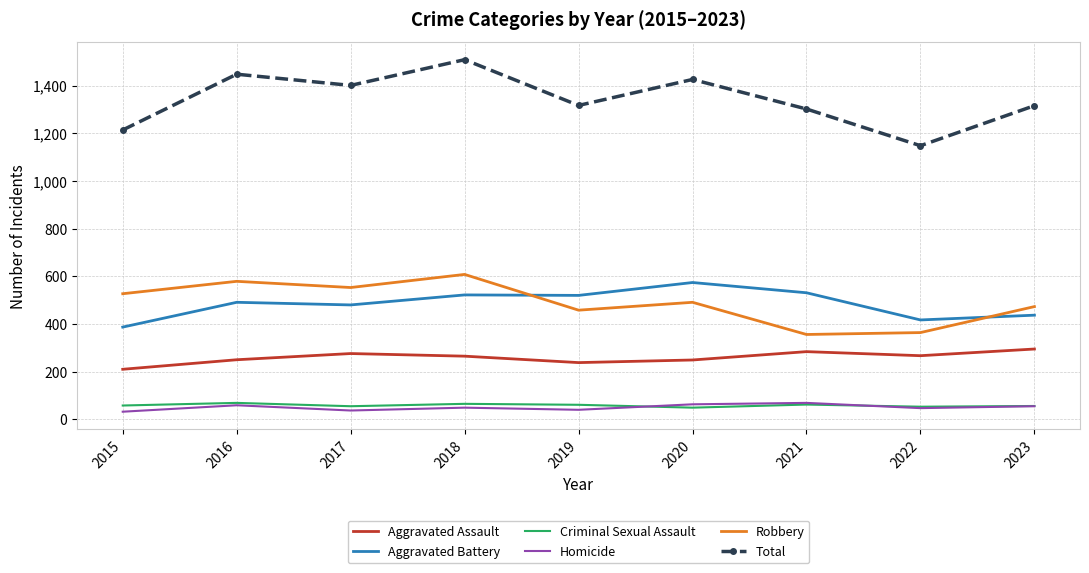

What is the difference between the highest and lowest values at 2019?

1277